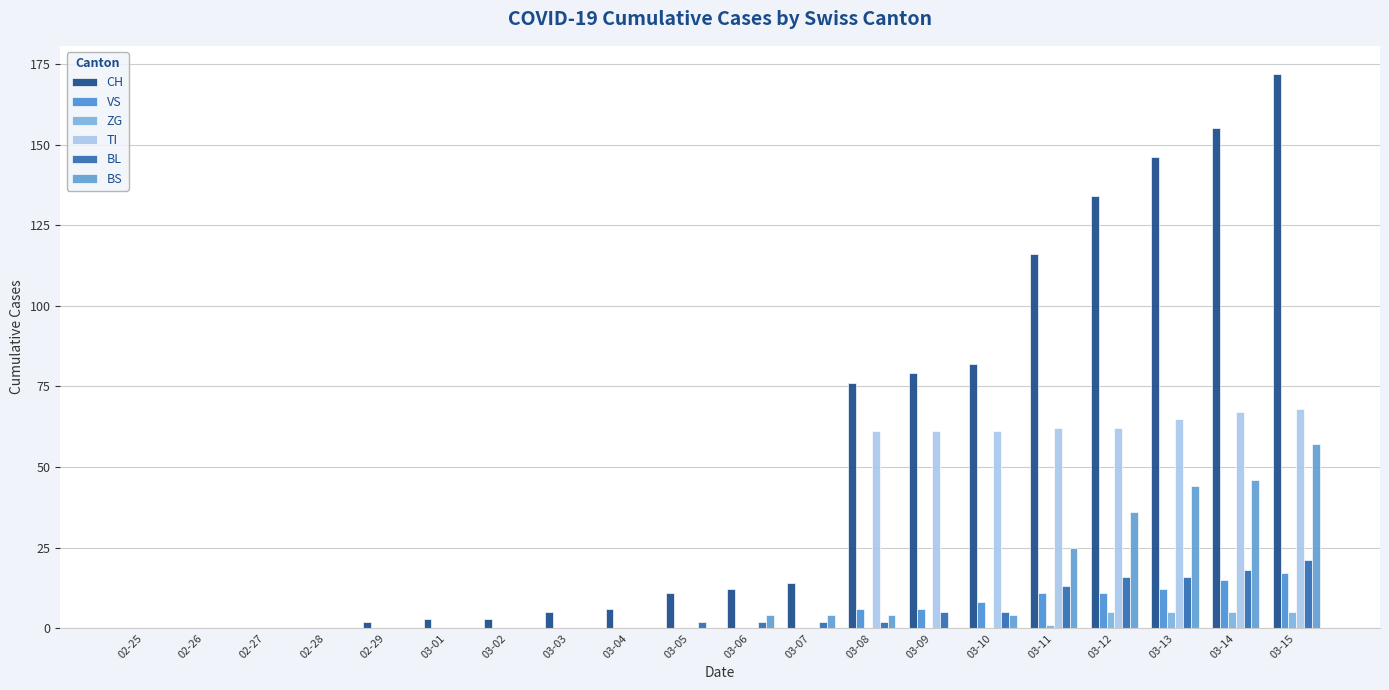

At which label is VS closest to 8?

03-10